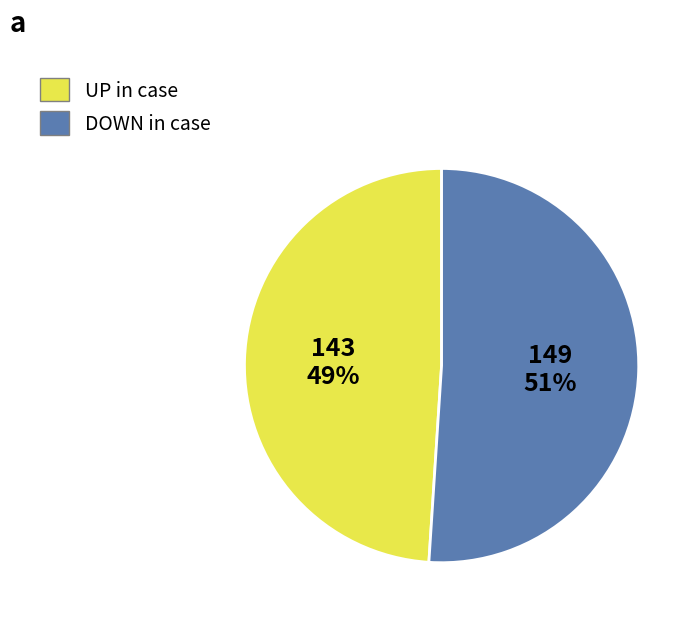

To the nearest percent, what is the average slice percentage?

50%